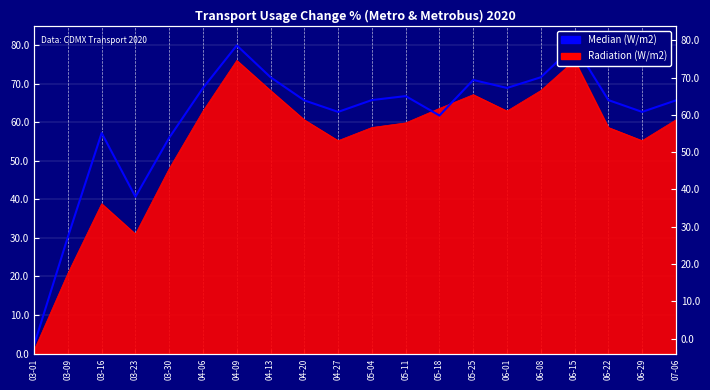

Which label corresponds to the smallest value in the chart?

03-01